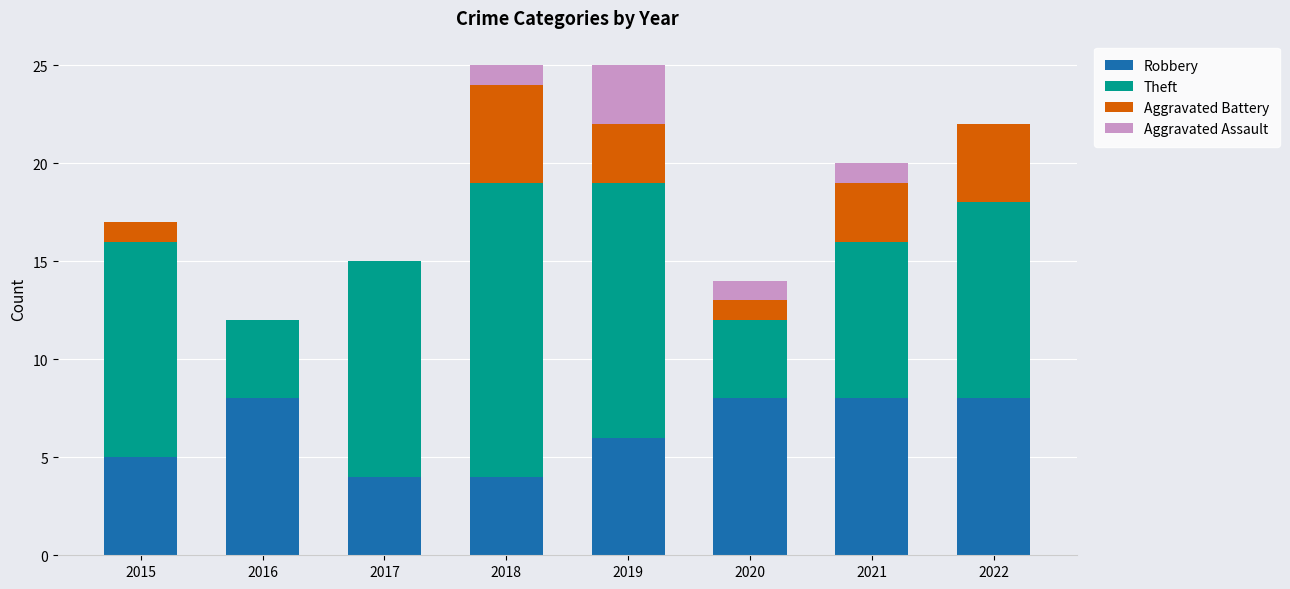

Is it true that Robbery equals 6 at 2019?

True